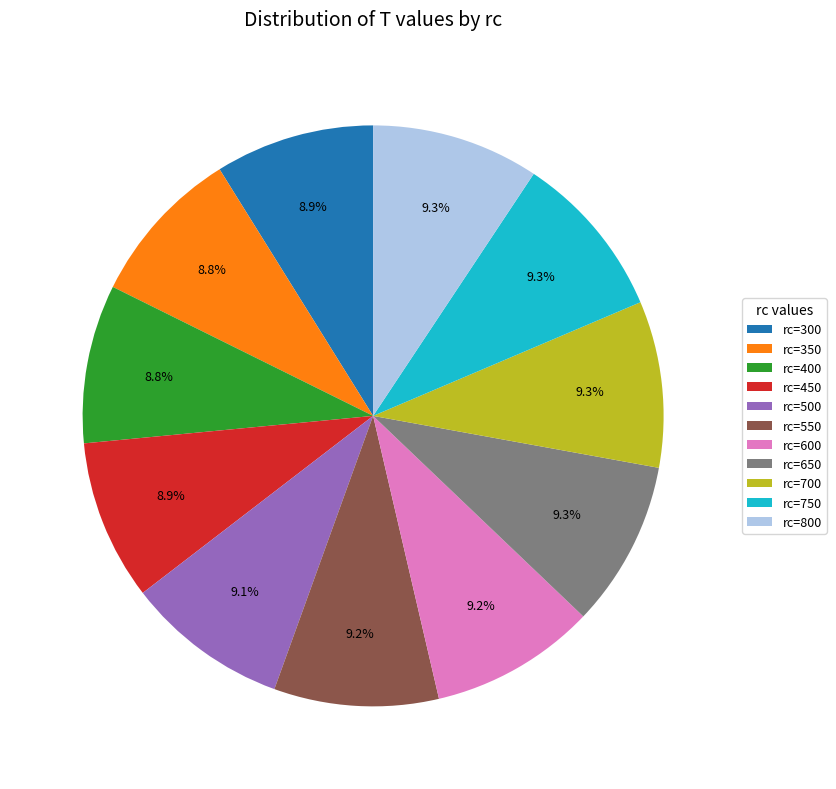

Is there any slice that represents more than half of the pie?

No